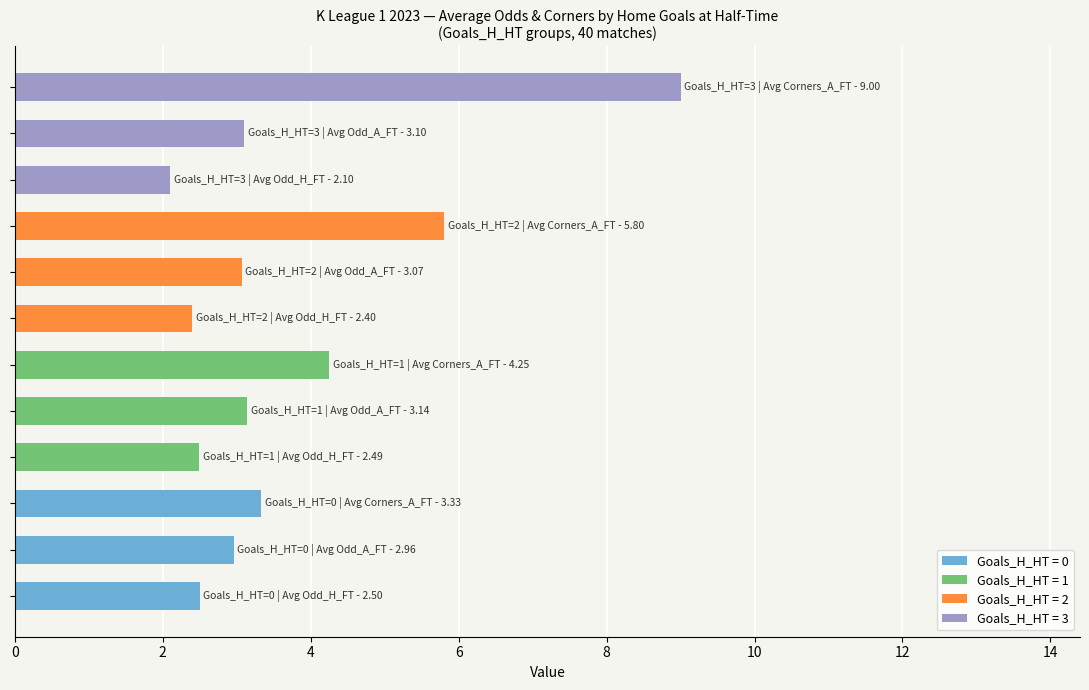

What is the average value?

3.7